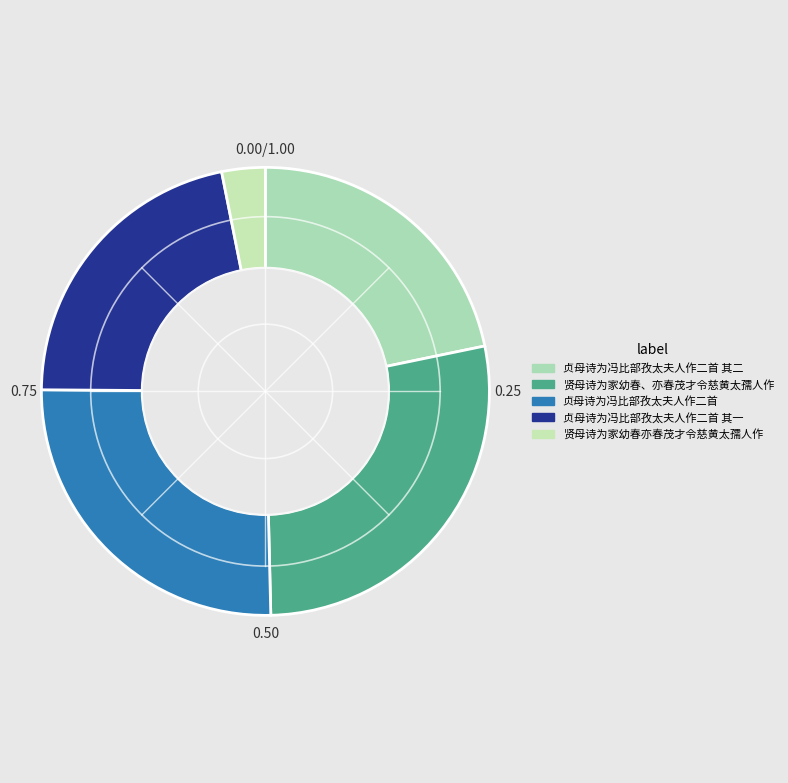

How many segments does this pie chart have?

5